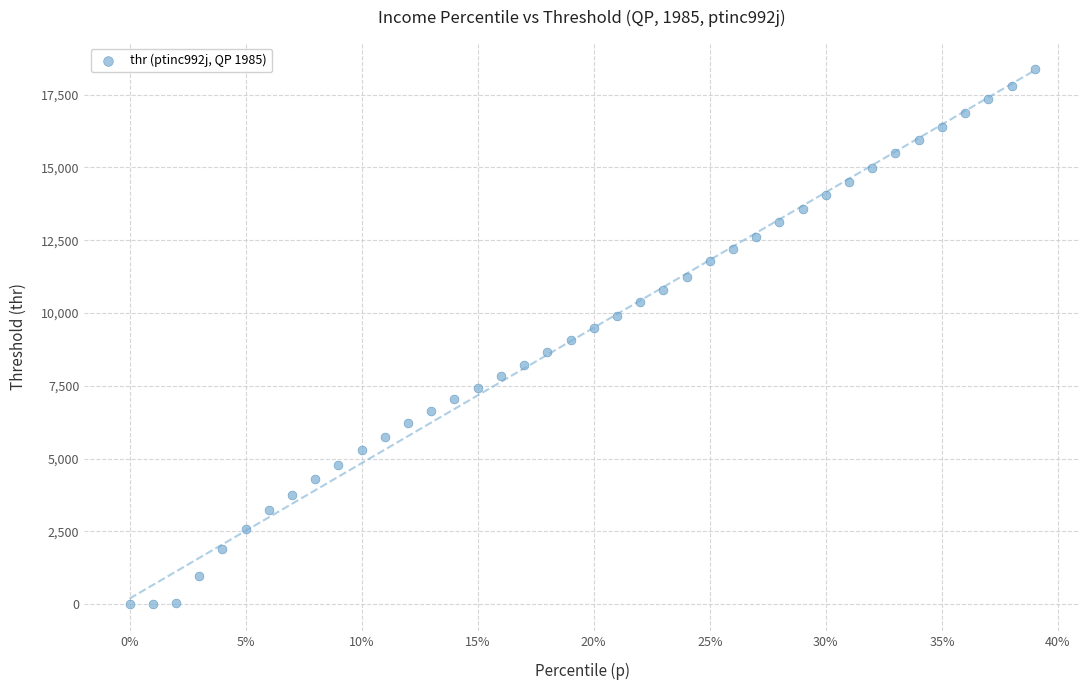

What is the range of Y values (max minus min)?

18365.3